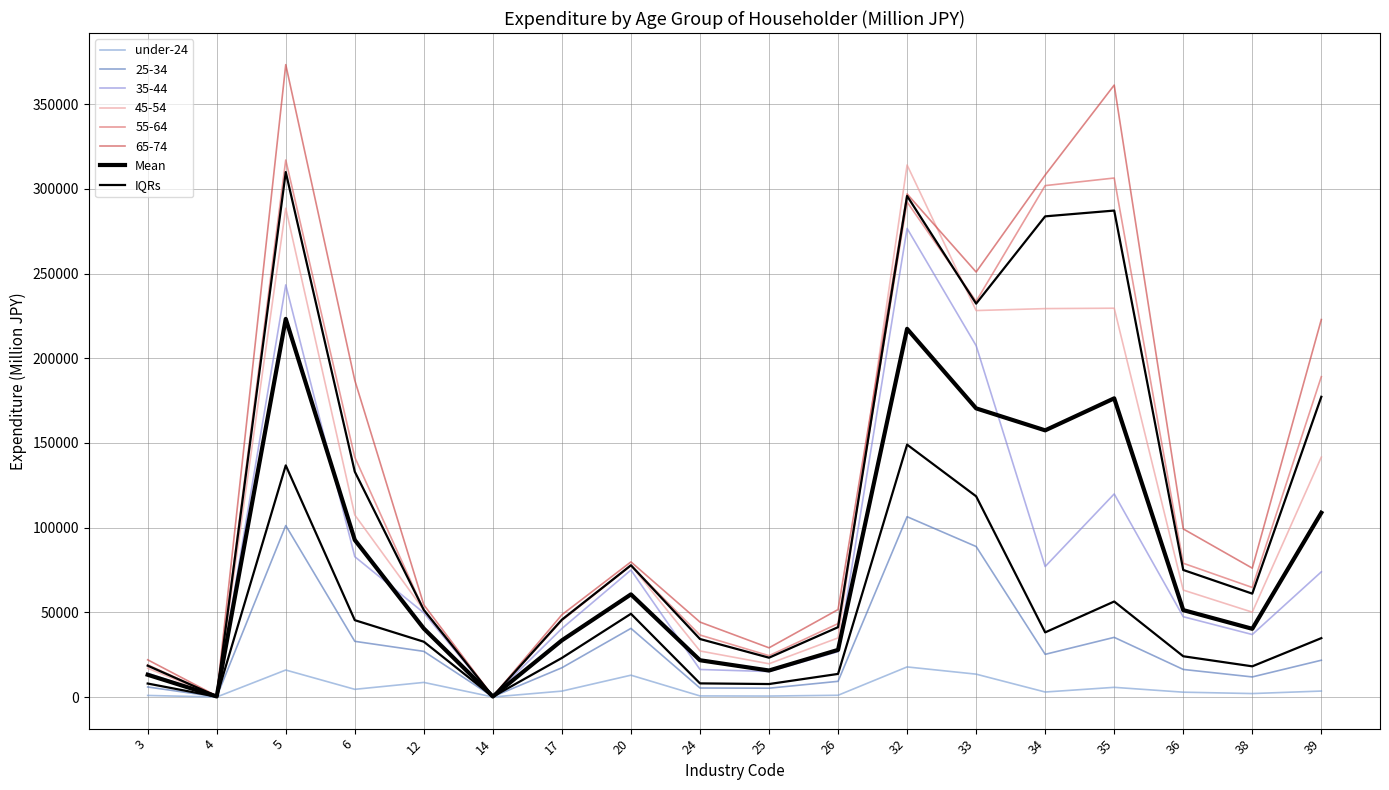

Which category has the highest value across all series?

5